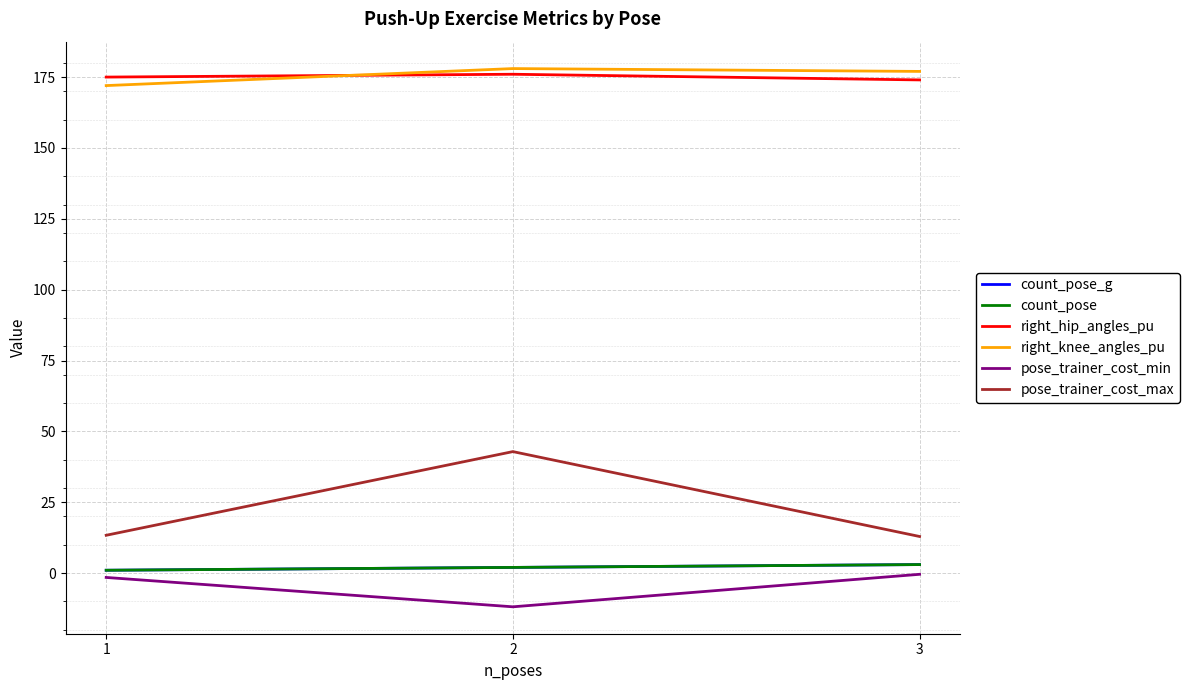

What is the spread (max minus min) of values at 1?

176.5